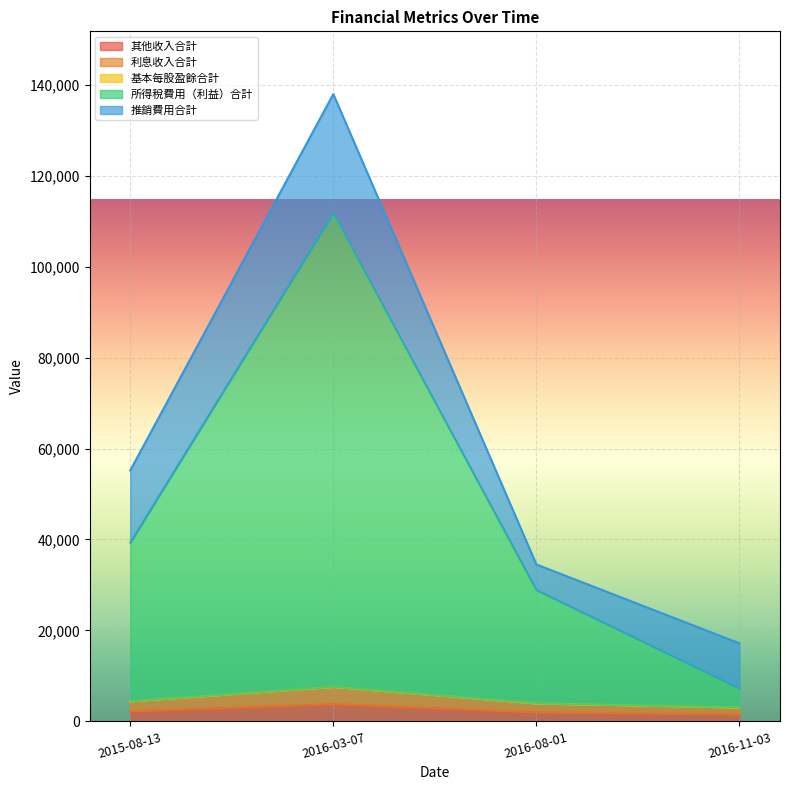

True or false: 其他收入合計 has a value of 2710.9 at 2016-08-01.

False